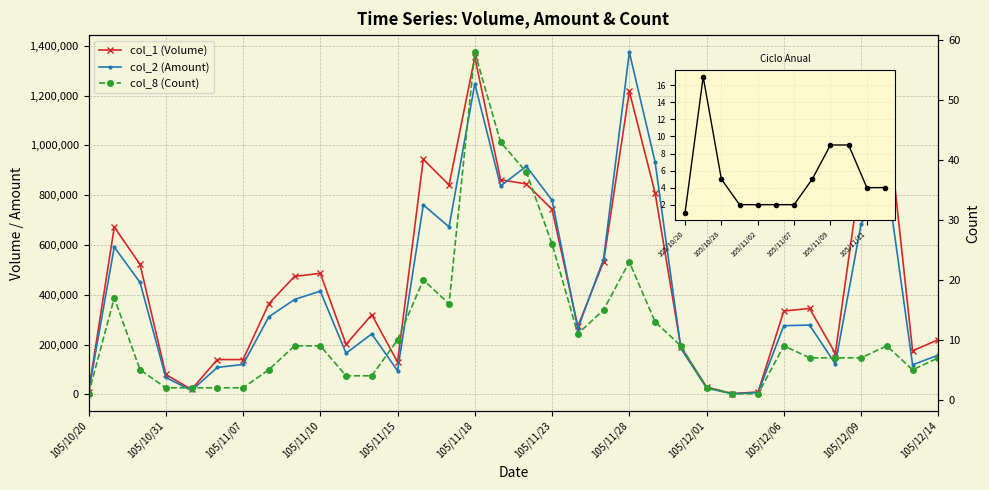

What is the maximum value for col_1 (Volume)?

1354000